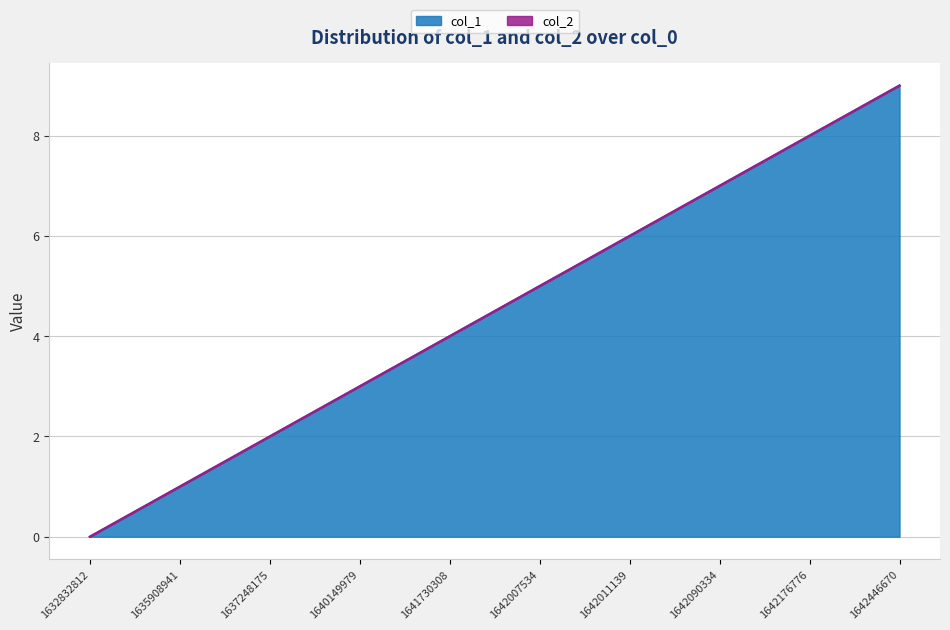

The value at 1642011139 is 10. True or false?

False